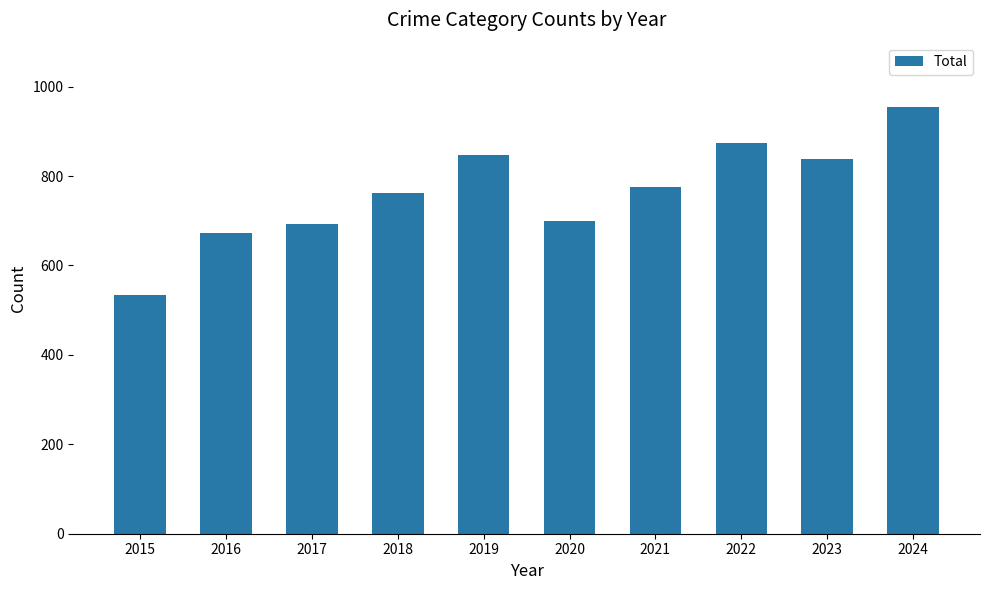

Is it true that the value at 2024 is 955?

True